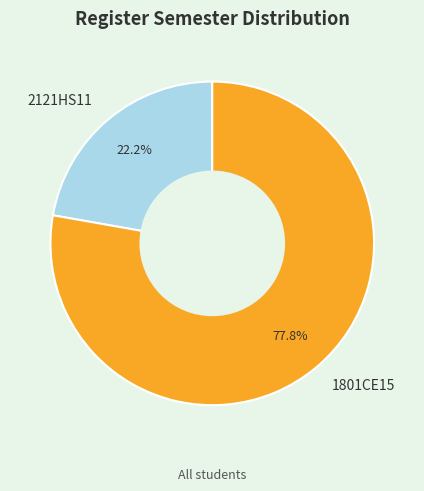

How many slices are in this pie chart?

2